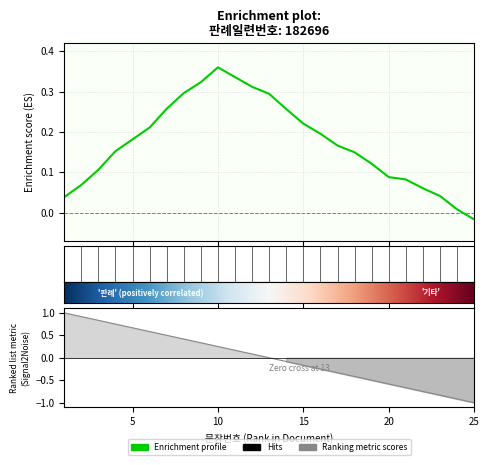

True or false: the data shows -0.2 at 19.

False